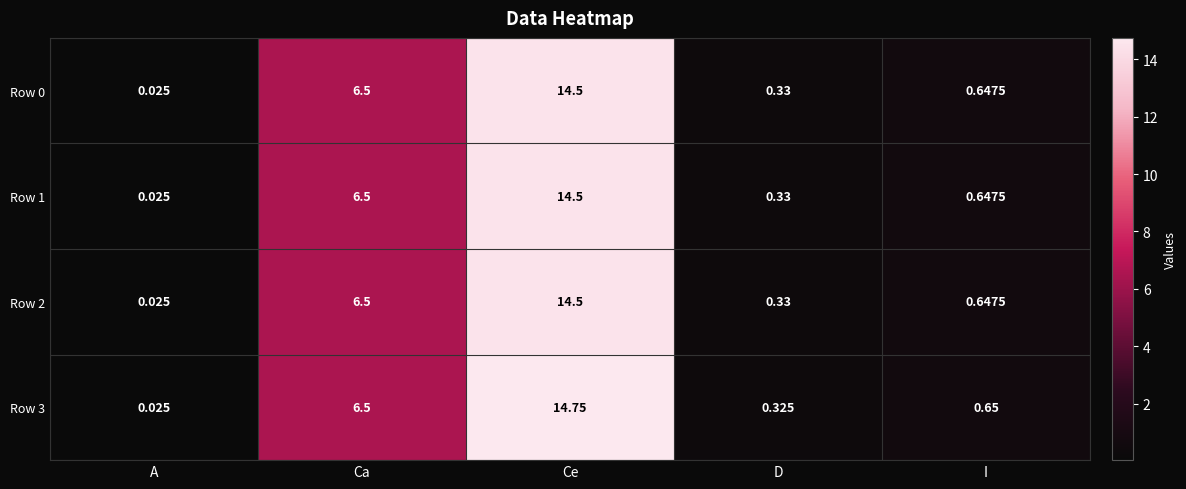

Which category has the highest value across all series?

Ce